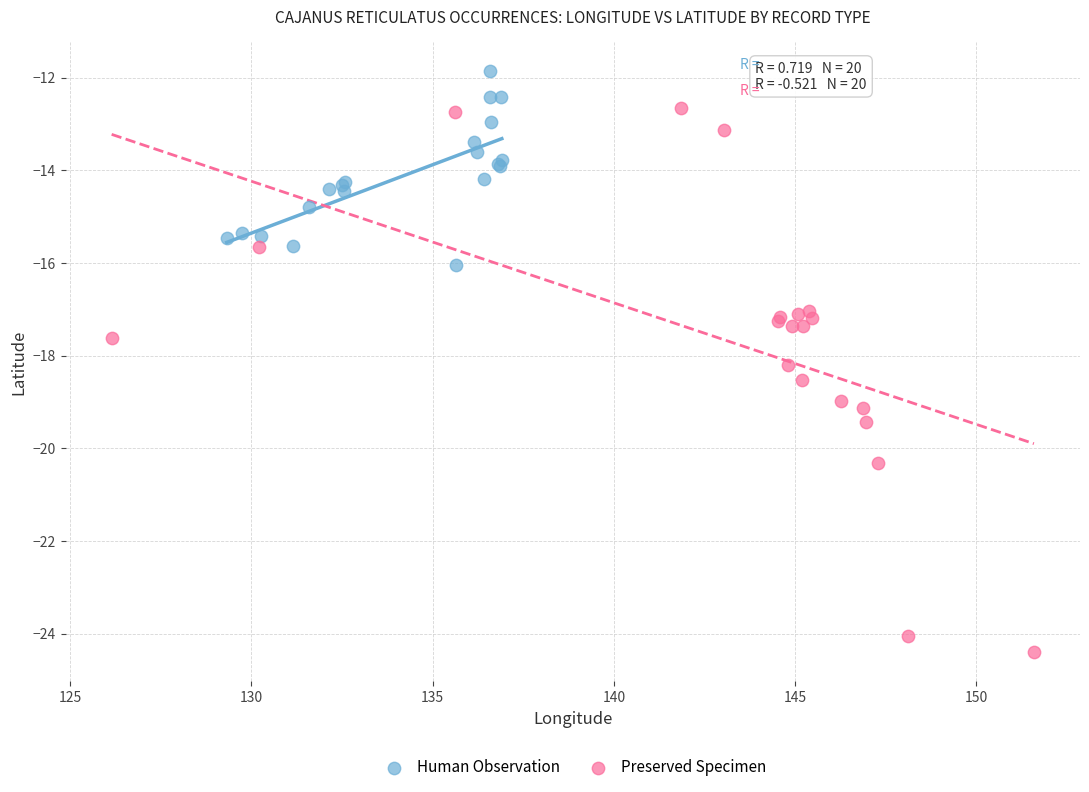

Which series contains the lowest Y value?

Preserved Specimen